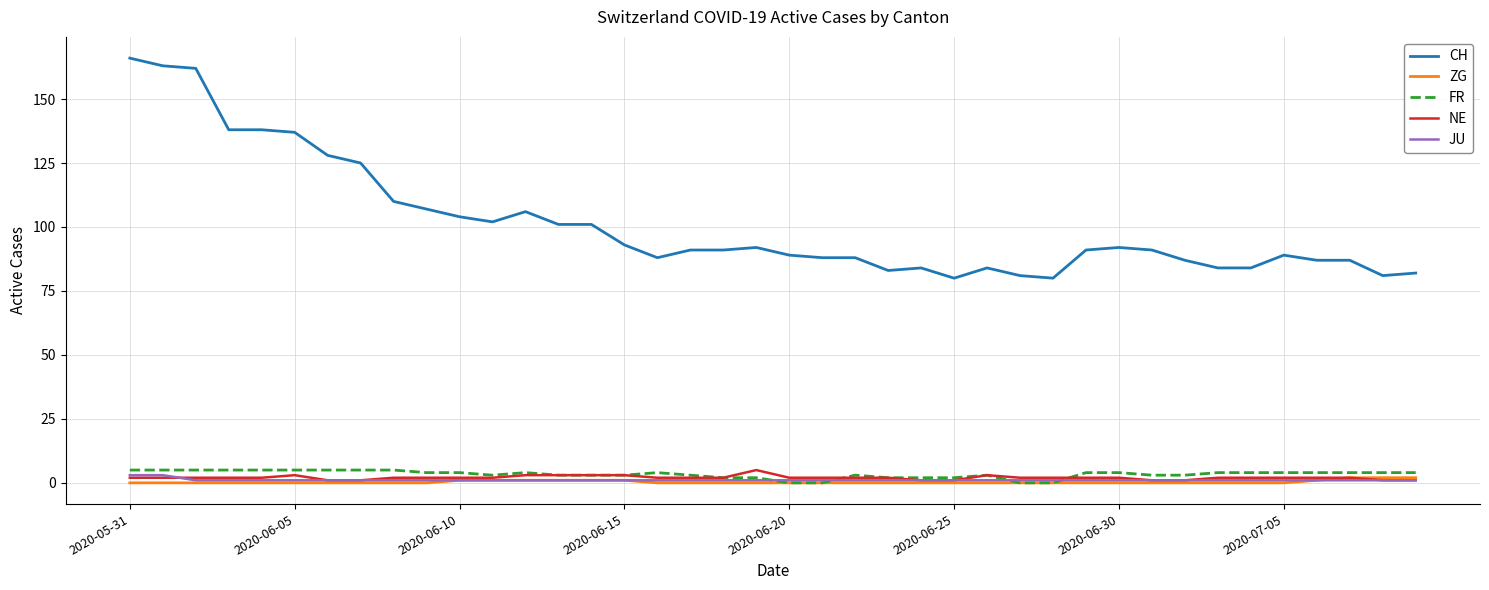

True or false: CH and FR cross at least once.

False